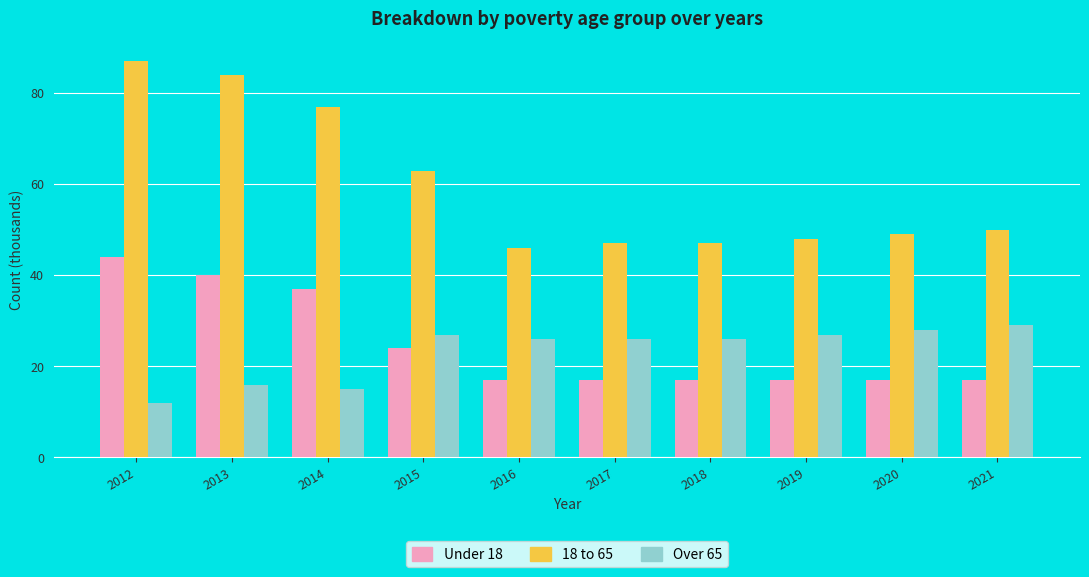

How many series are shown in this chart?

3